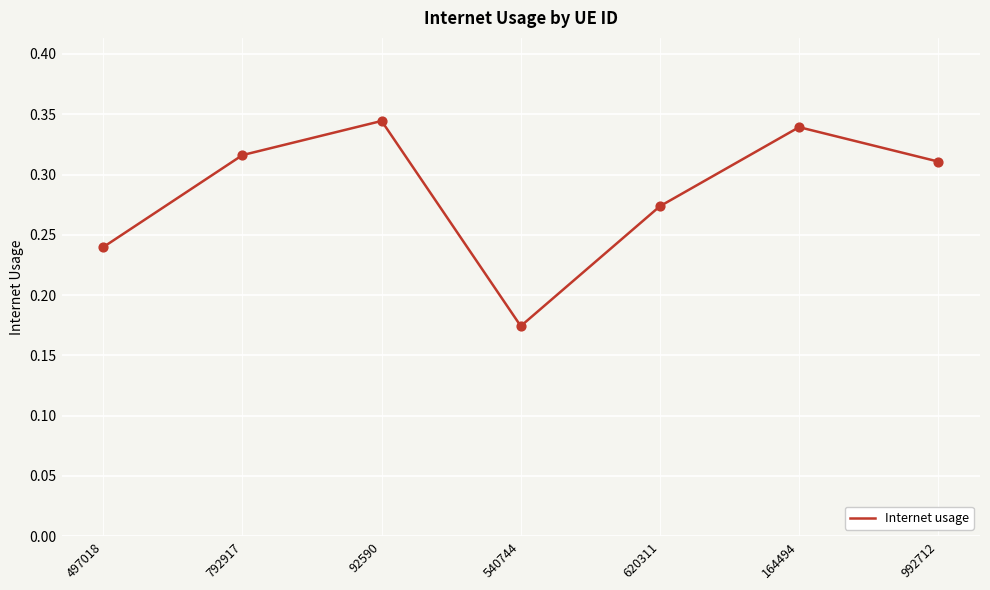

What is the change in value from 497018 to 92590?

+0.1